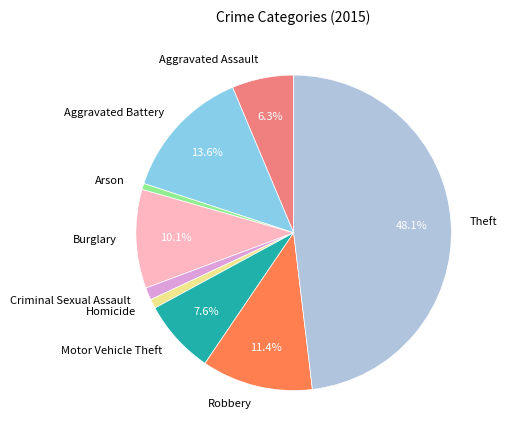

Which slice is the largest?

Theft